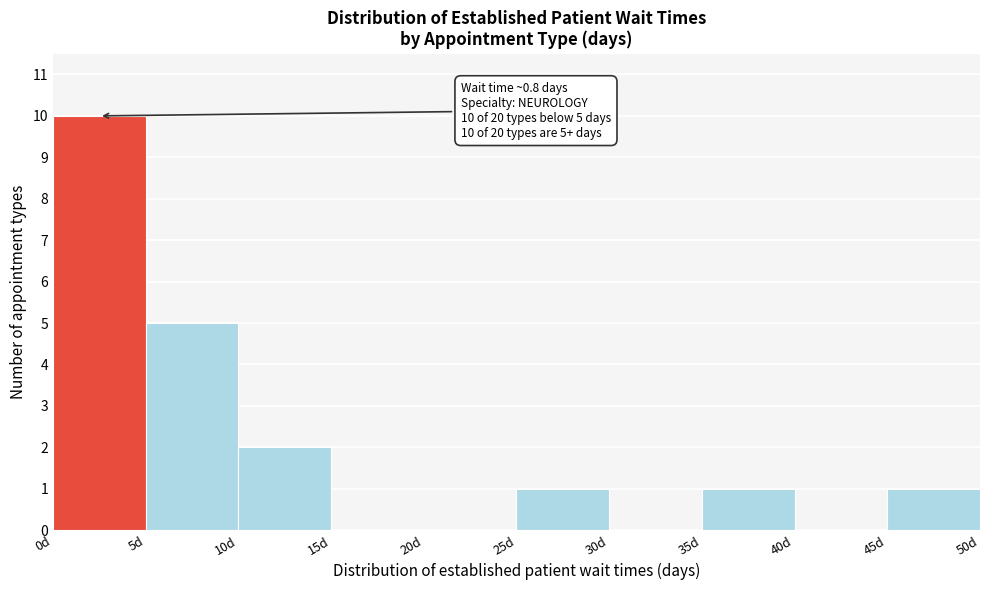

Over which range of the x-axis is the bar tallest?

0 to 5